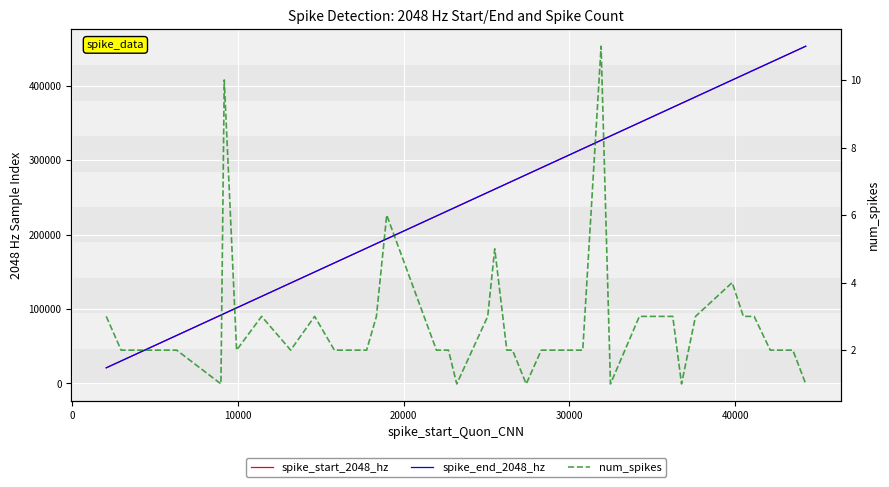

How many num_spikes values are between 2 and 3?

29